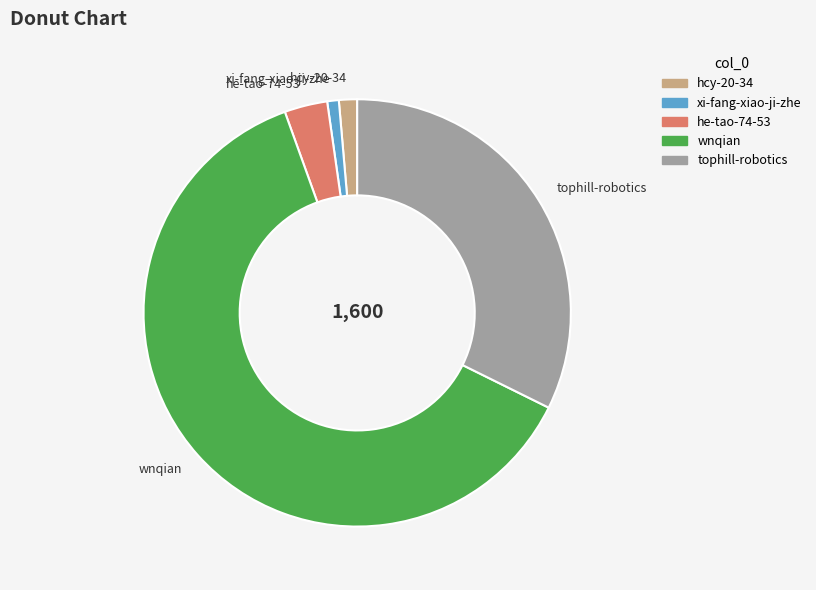

Between tophill-robotics and hcy-20-34, which is larger?

tophill-robotics